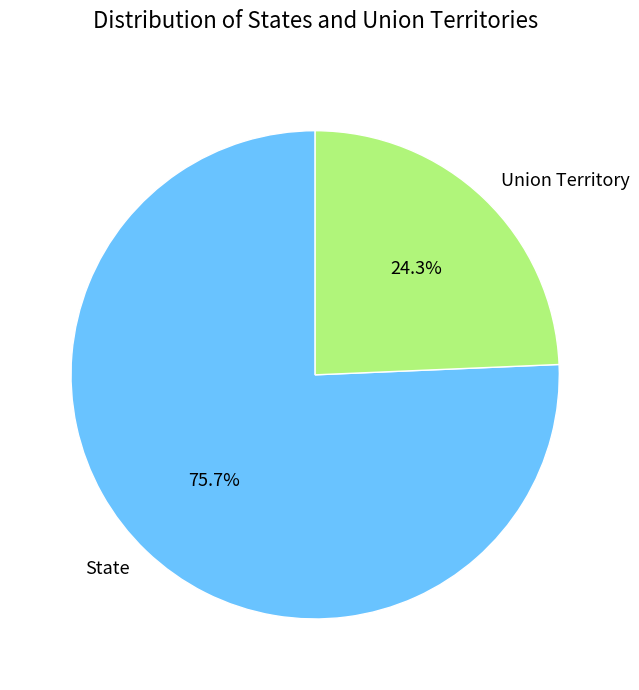

Combined, do State and Union Territory account for over 50%?

Yes